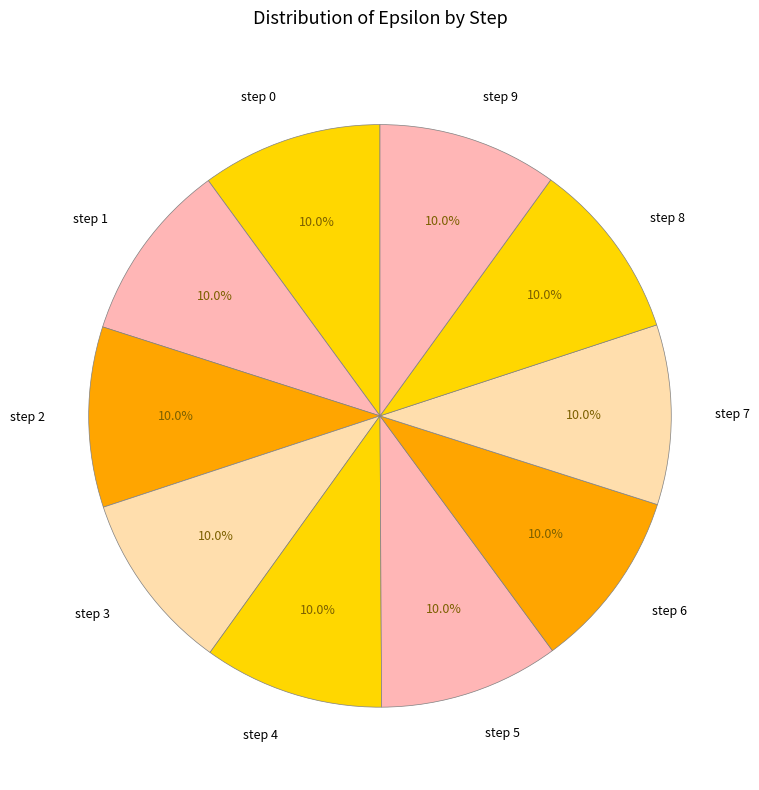

Combined, do step 2 and step 3 account for over 50%?

No